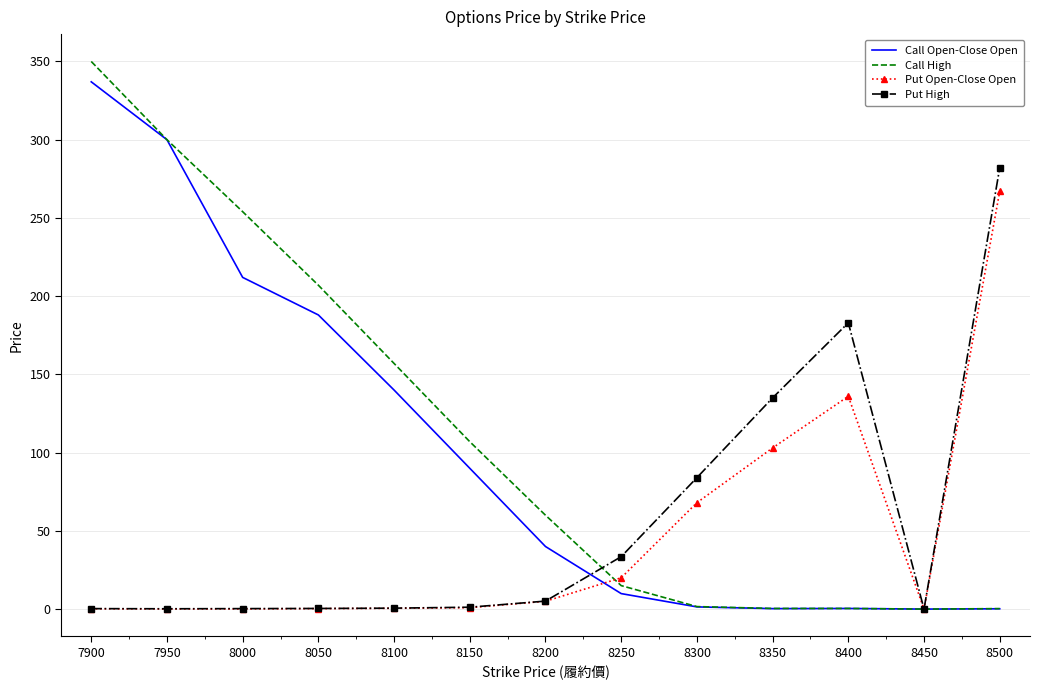

At which label does Call High reach its peak?

7900